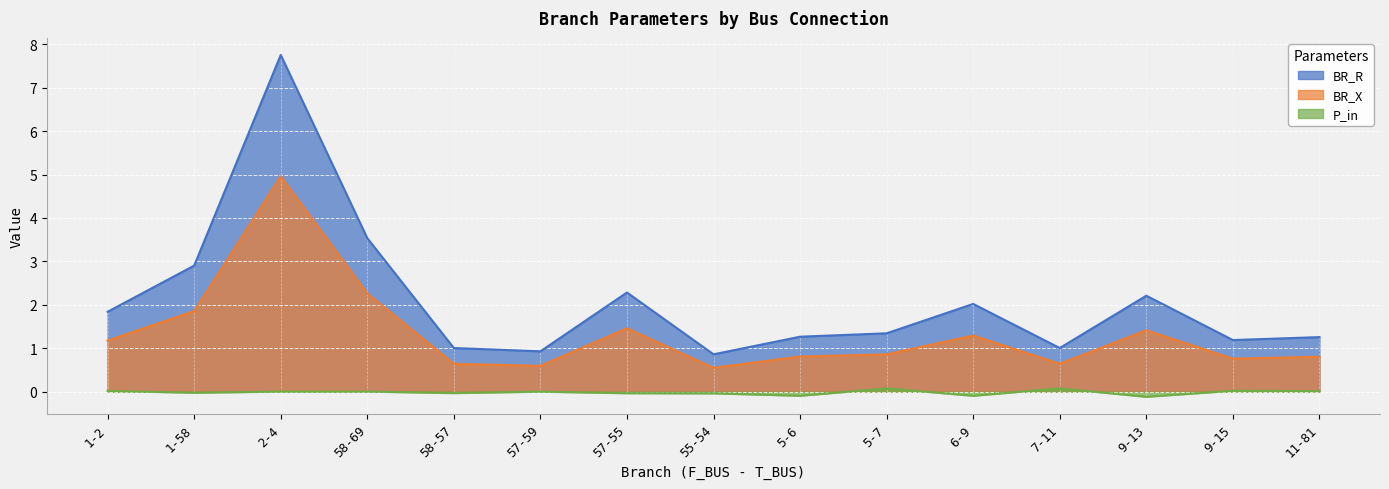

Where is the first local maximum for P_in?

58-69